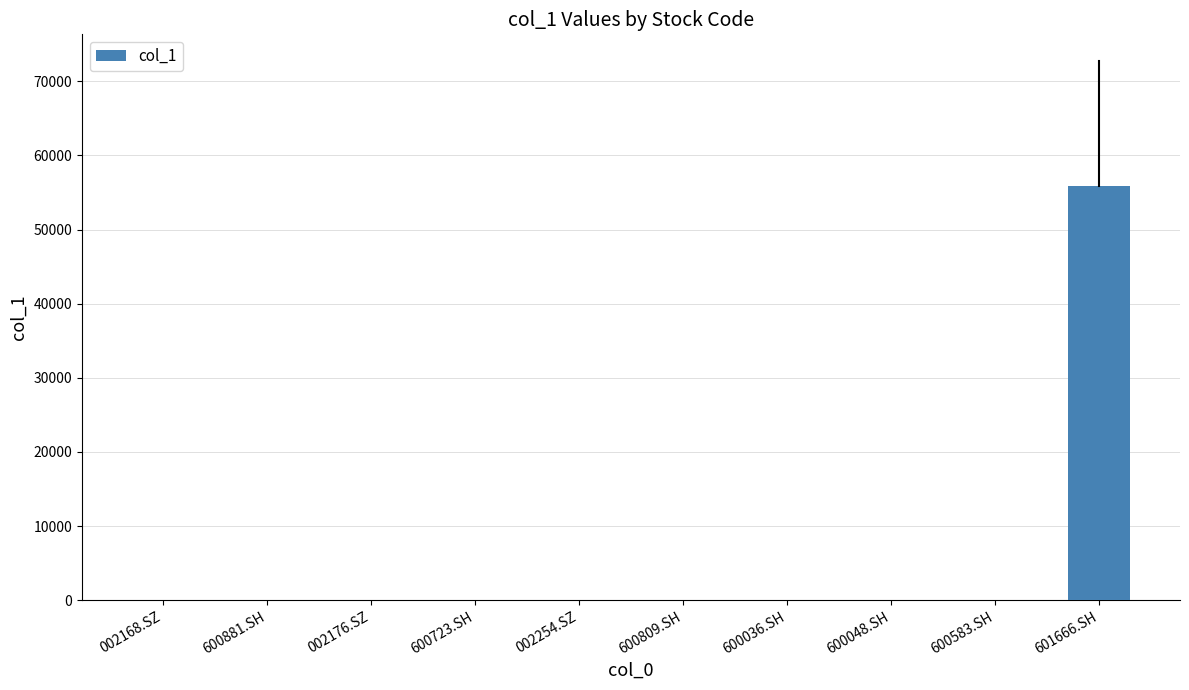

What is the greatest value displayed?

55917.8